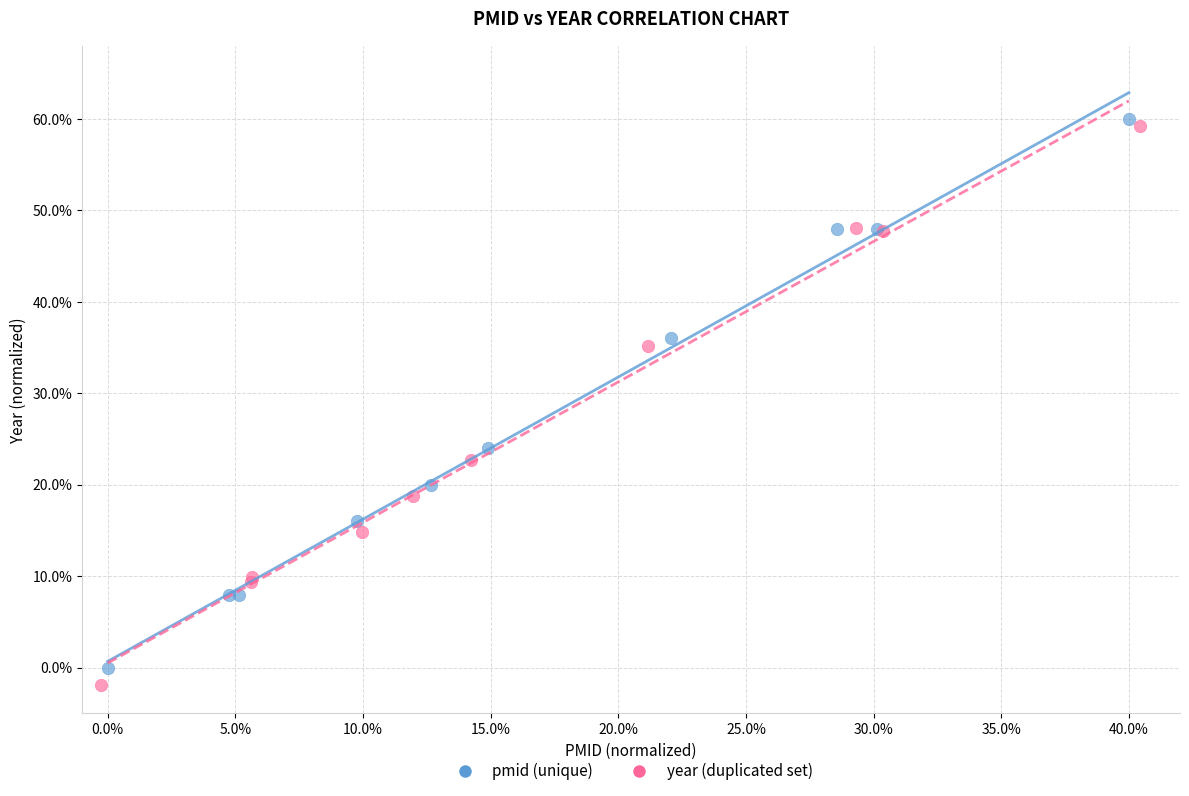

Which series reaches the minimum Y coordinate?

year (duplicated set)